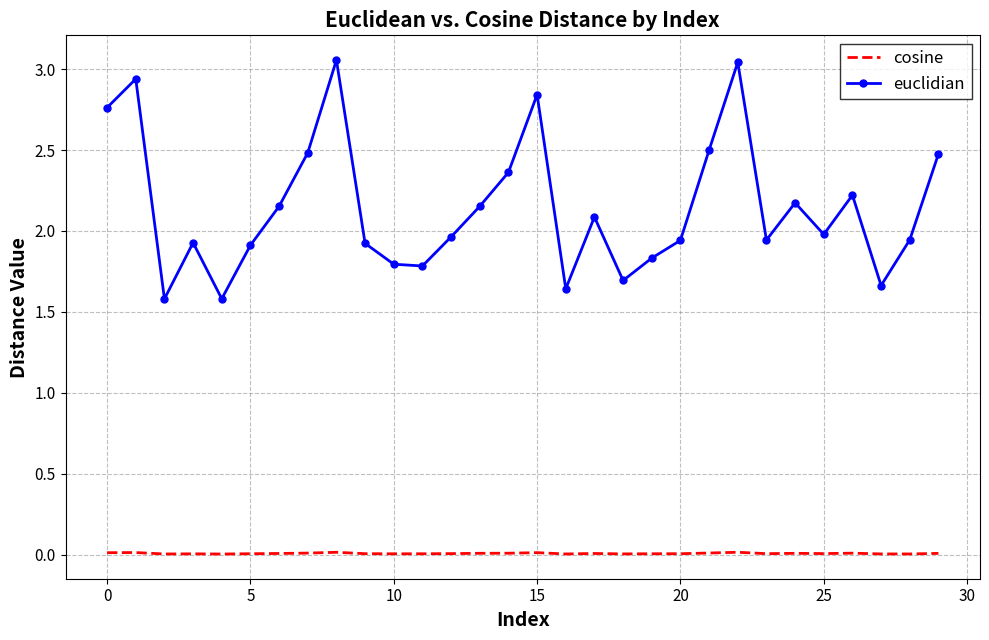

Which series has the widest spread of values?

euclidian